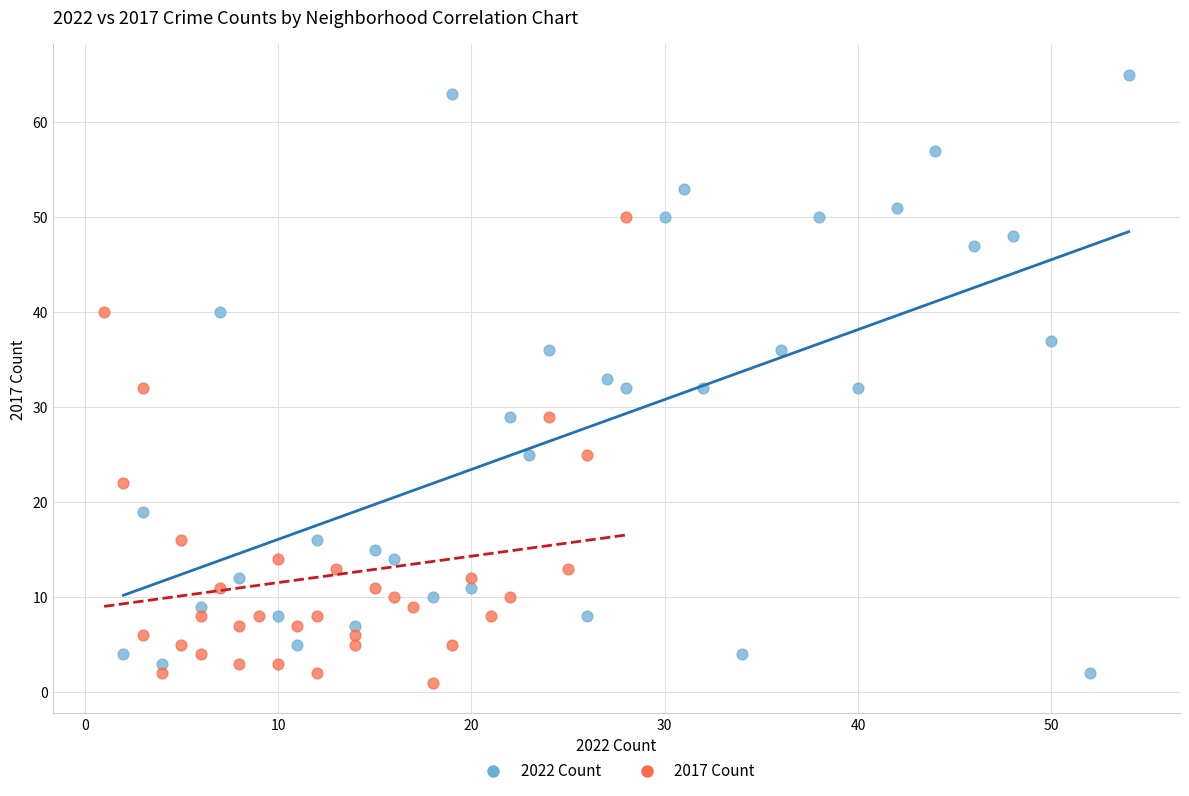

Which series contains the highest Y value?

2022 Count